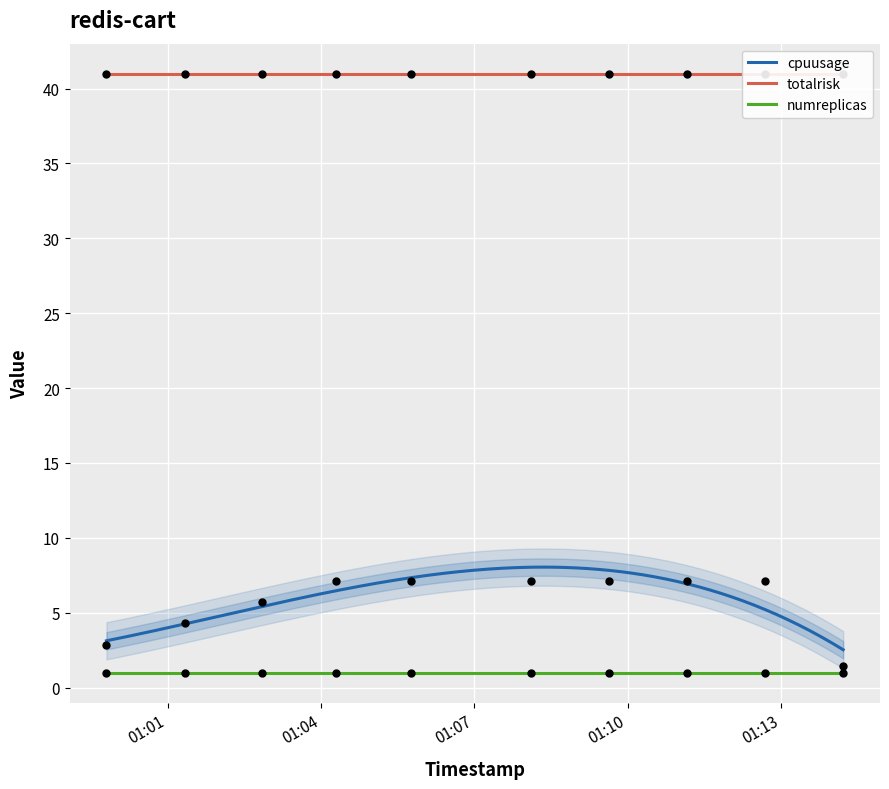

Which series has the largest total across all categories?

totalrisk